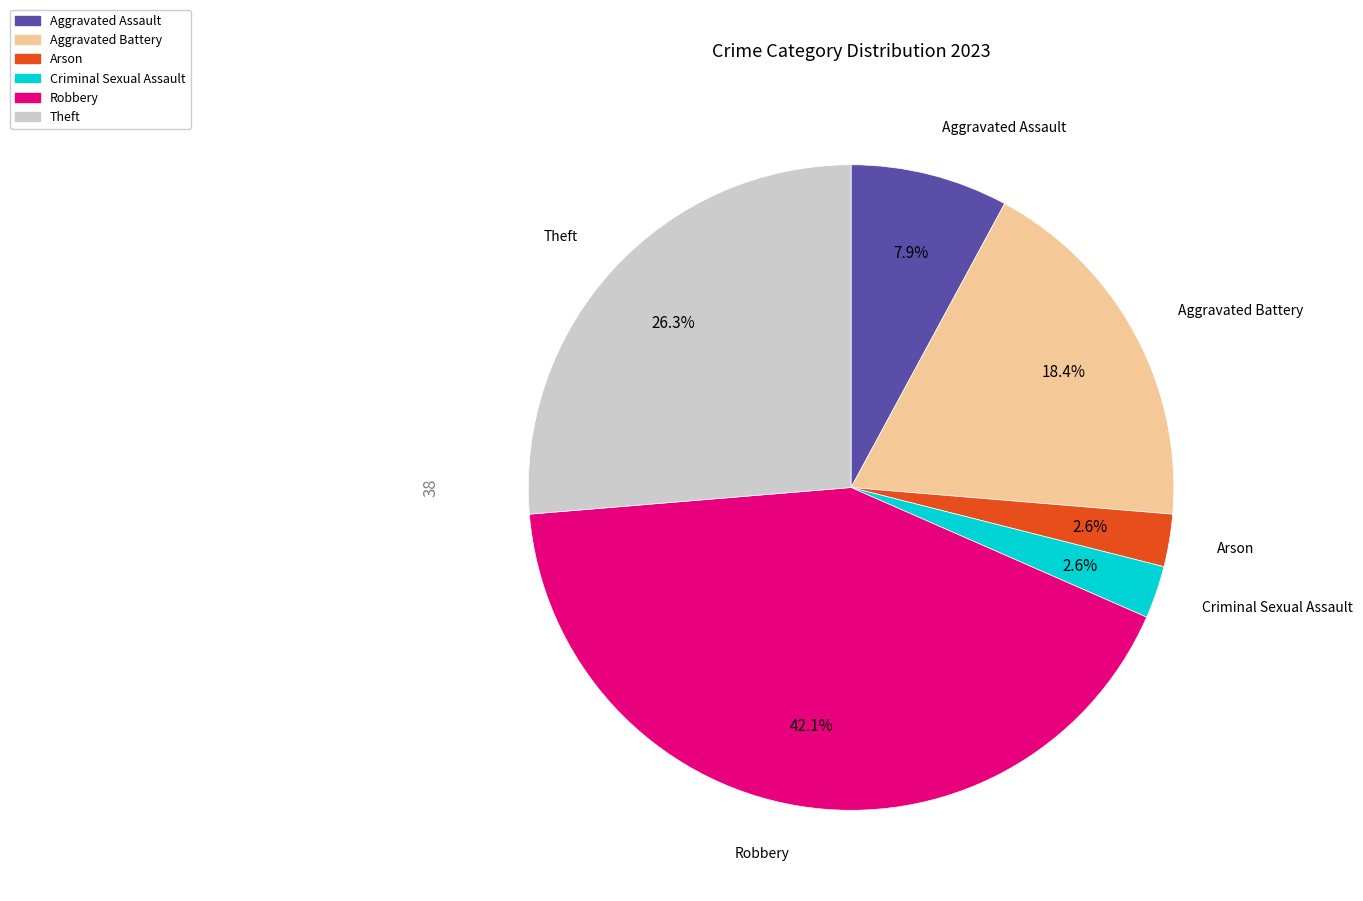

True or false: Robbery accounts for 34% of the total.

False